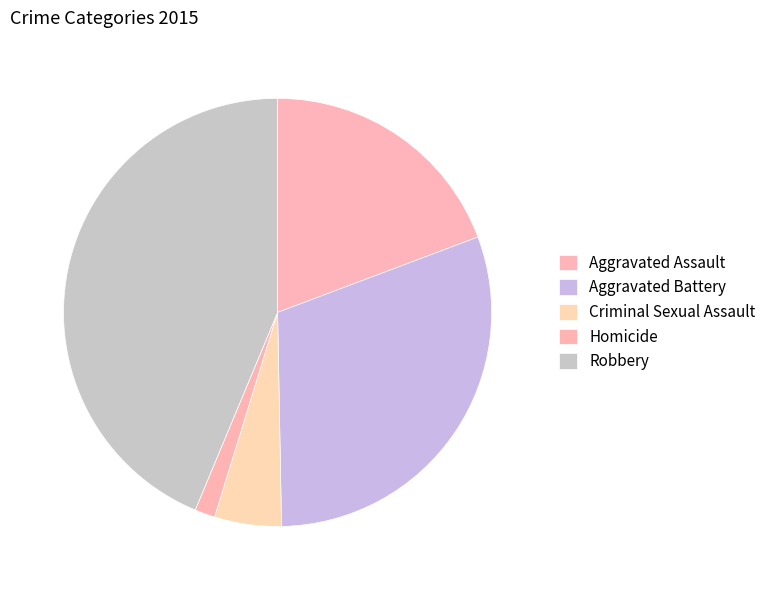

What percentage is NOT represented by Aggravated Battery?

69.6%